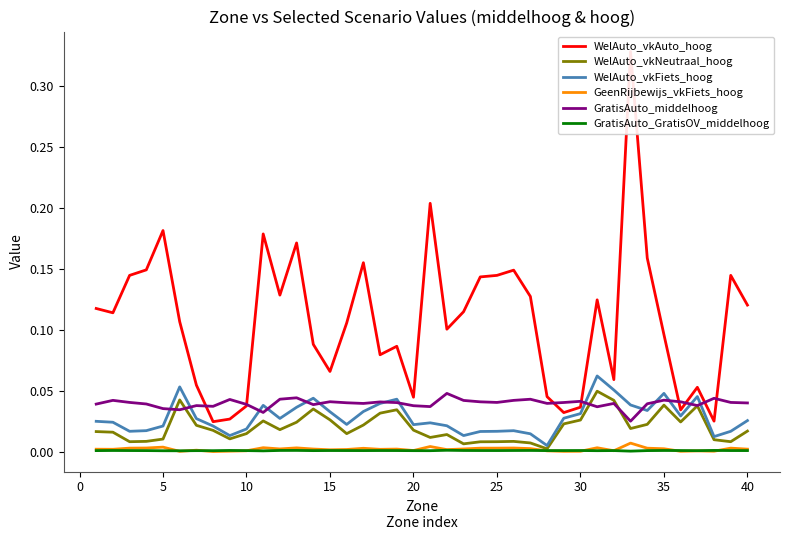

True or false: GeenRijbewijs_vkFiets_hoog and GratisAuto_middelhoog intersect in this chart.

False